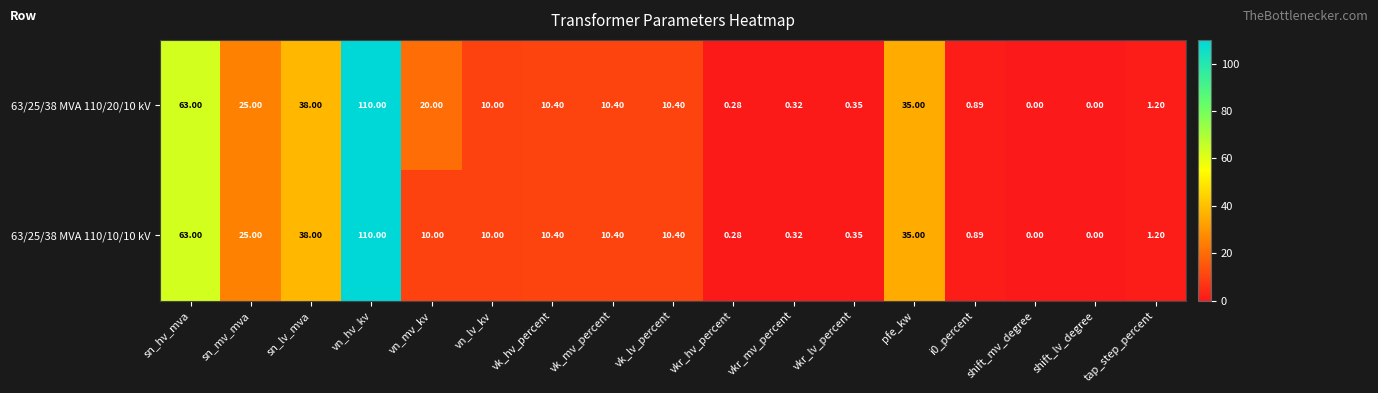

How many categories are shown in the chart?

17